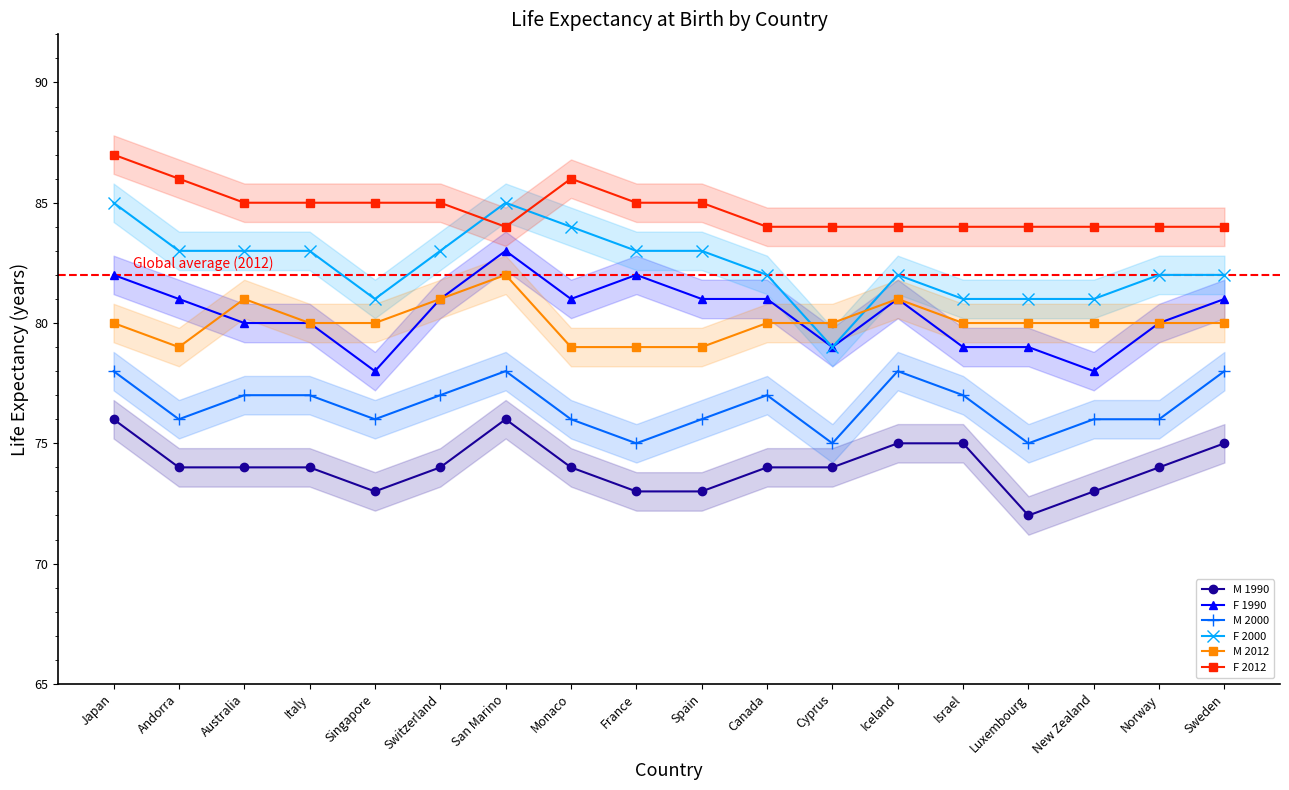

What is the average value of the F 1990 series?

80